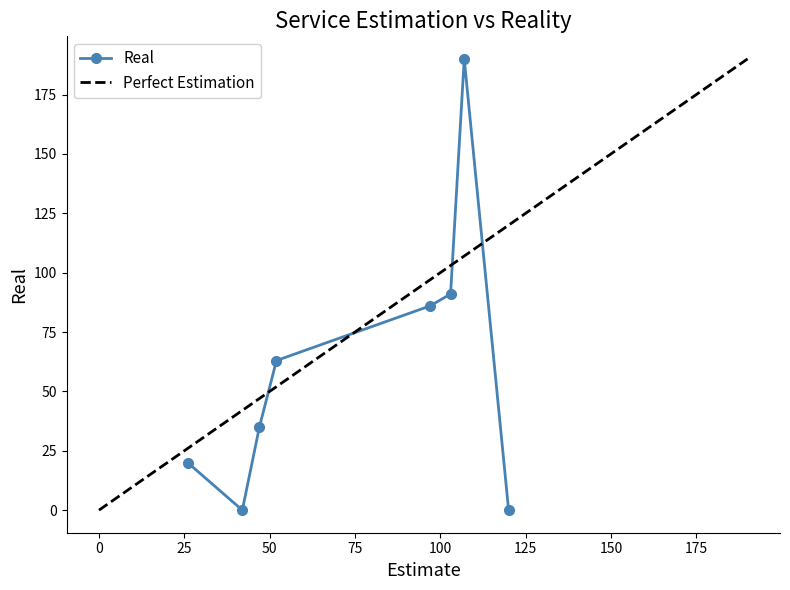

What is the value of the Real point at the 5th from the left?

86